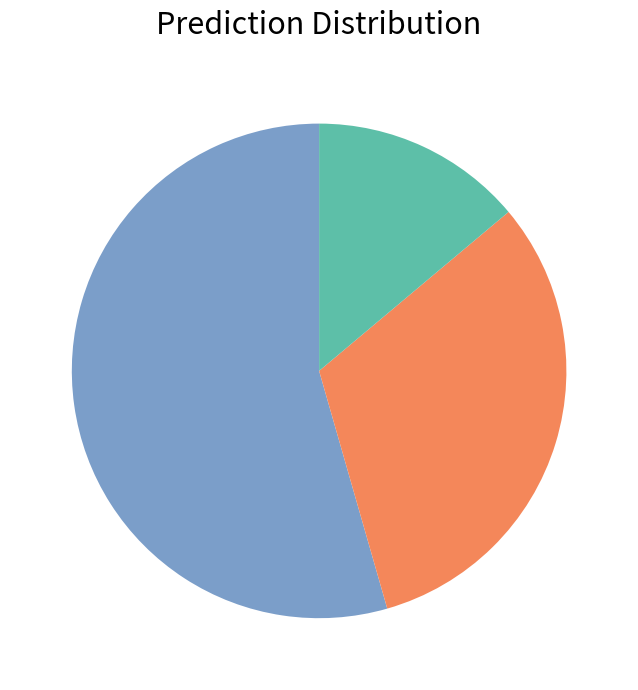

Is there any slice that represents more than half of the pie?

Yes